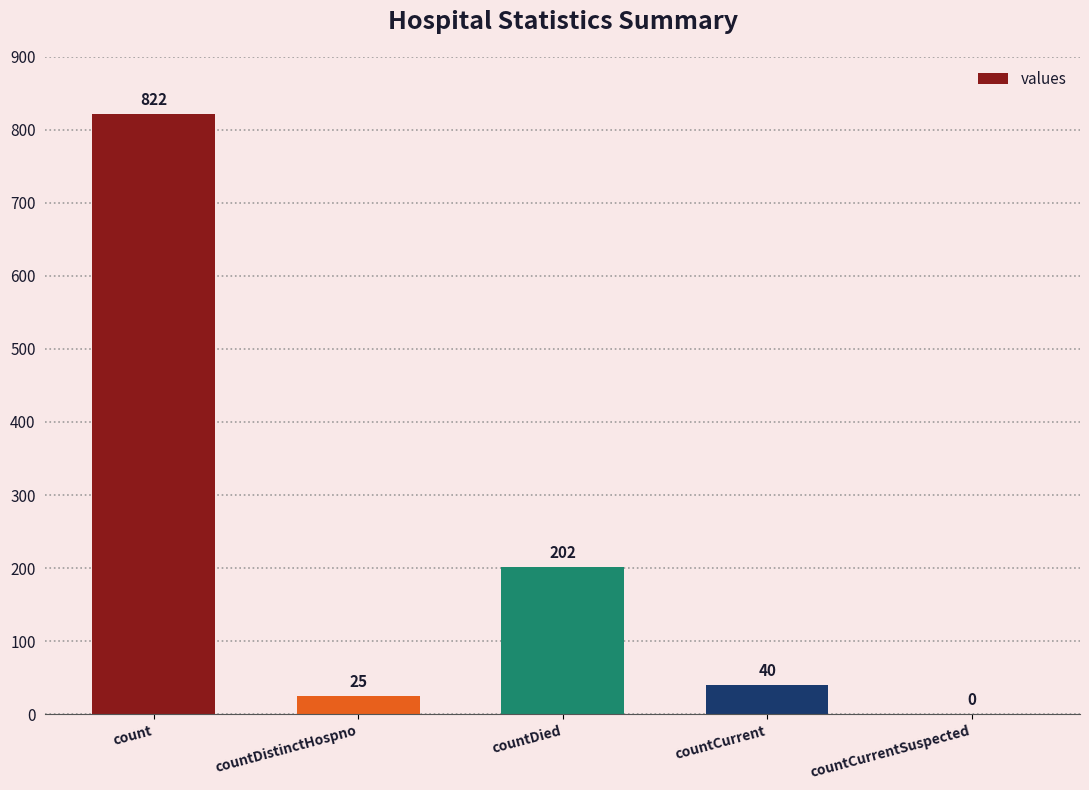

What is the change in value from count to countDied?

-620